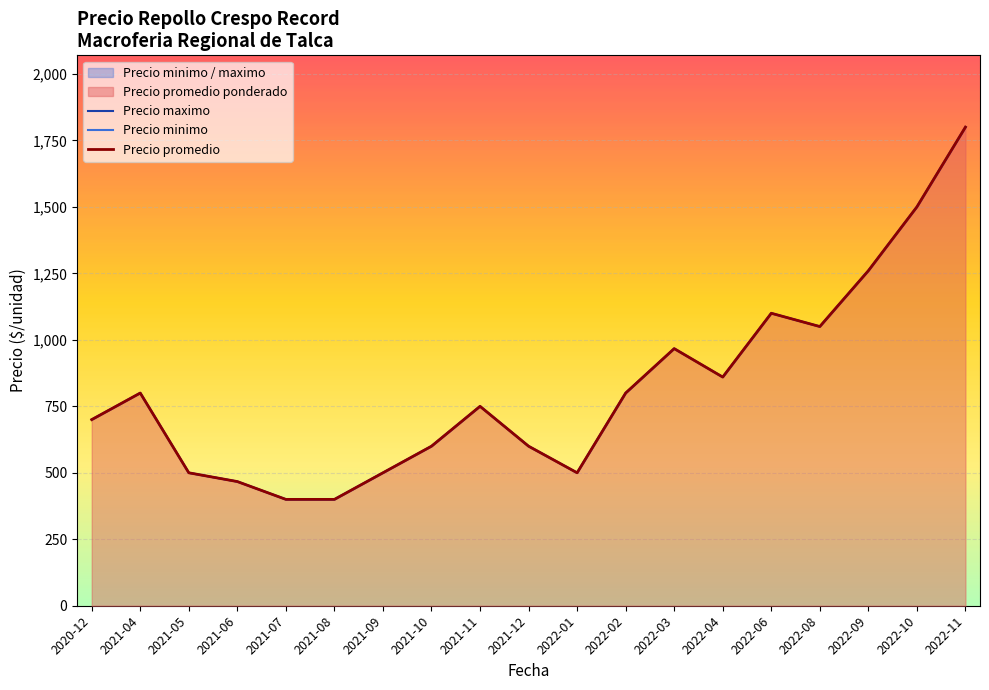

What is the label of the 19th point from the right?

2020-12